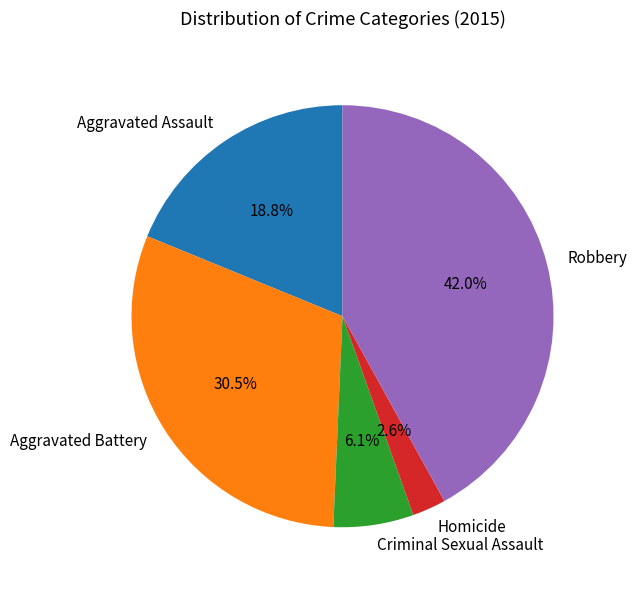

To the nearest percent, what is the difference between the largest and smallest slice percentages?

39%